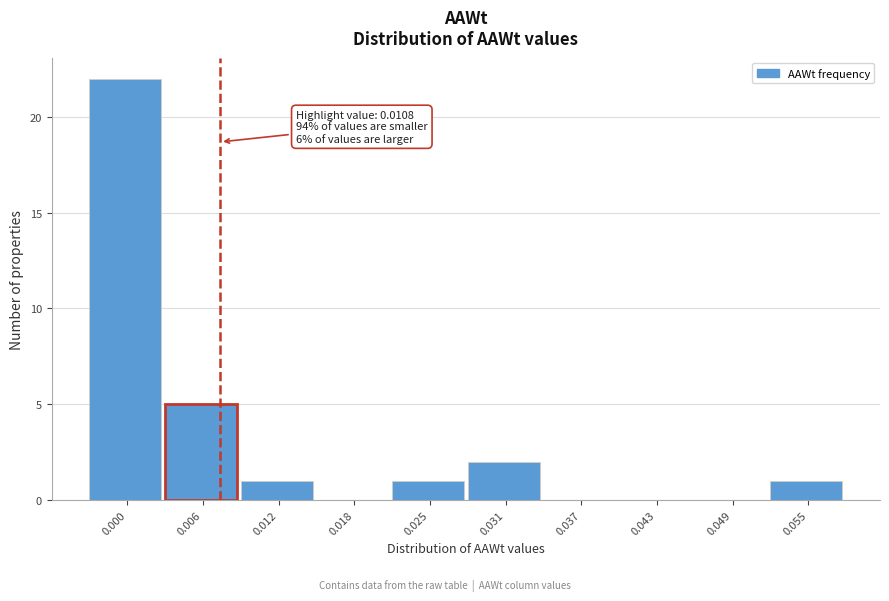

Reading left to right, transcribe all the data shown in this chart.

0.000=22	0.006=5	0.012=1	0.018=0	0.025=1	0.031=2	0.037=0	0.043=0	0.049=0	0.055=1